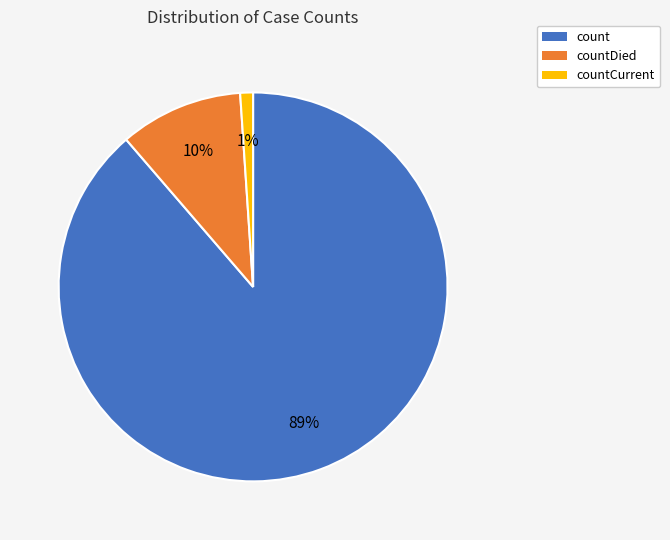

How many slices are in this pie chart?

3